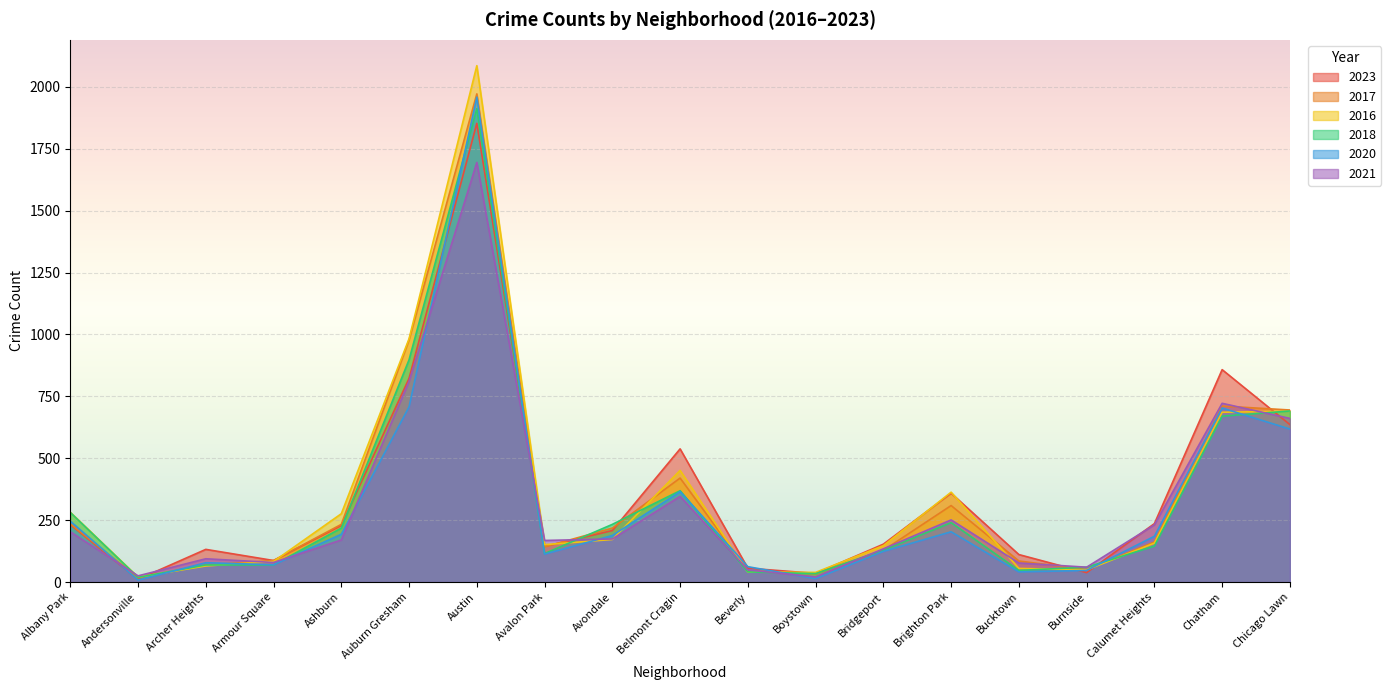

True or false: 2020 and 2017 cross at least once.

True